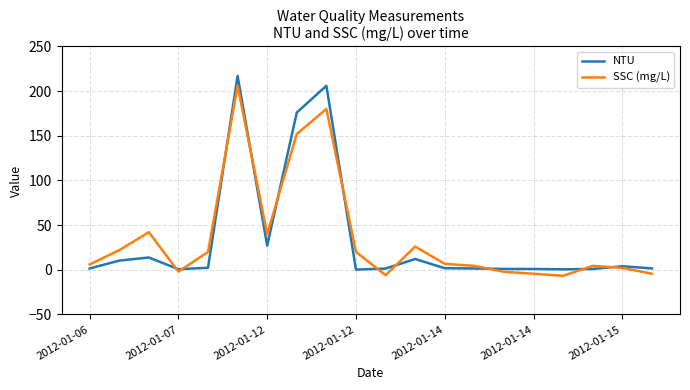

Which series has the largest range (max minus min)?

NTU